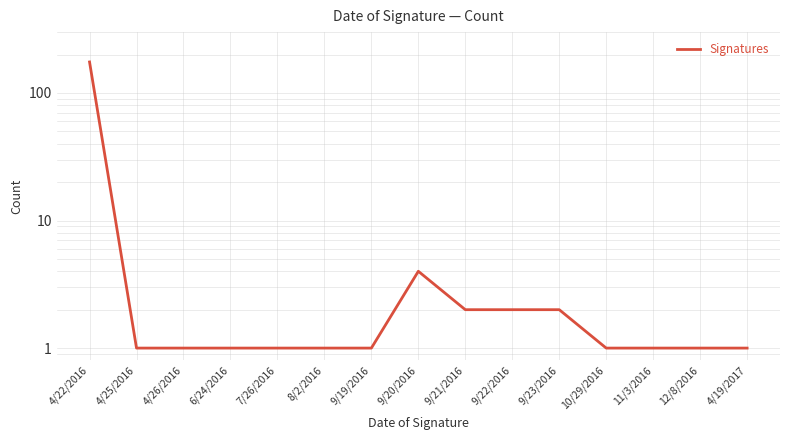

The chart shows a value of 1 at 9/21/2016. True or false?

False